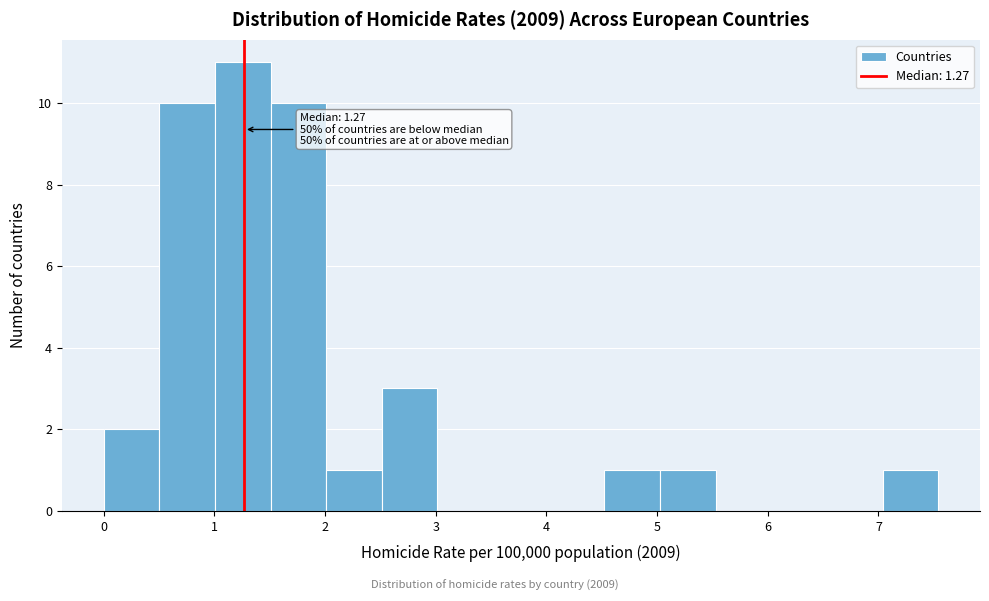

Over which range of the x-axis is the bar tallest?

1.0 to 1.5